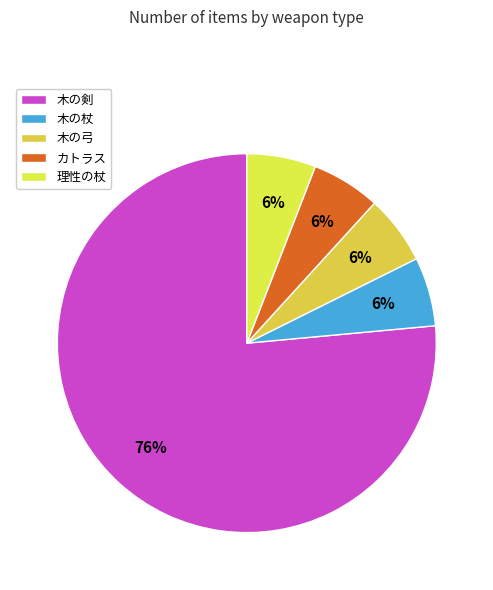

True or false: 木の剣 accounts for 76% of the total.

True